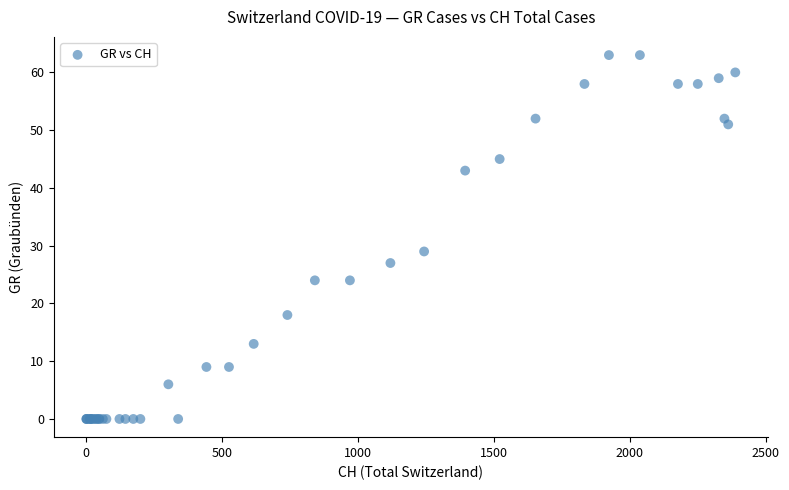

What Y value in the scatter plot is closest to 31?

29